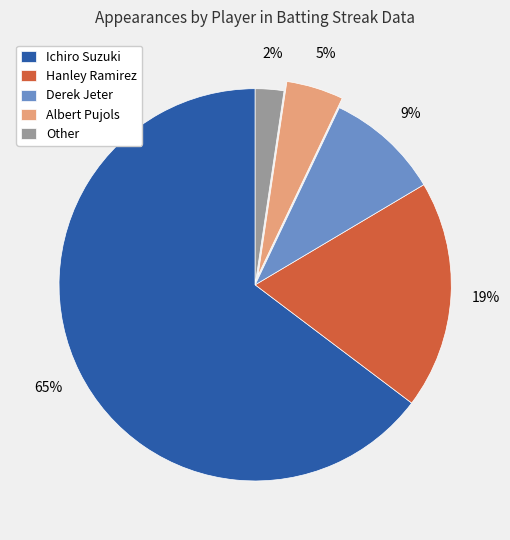

To the nearest percent, what is the combined percentage of Albert Pujols and Other?

7%